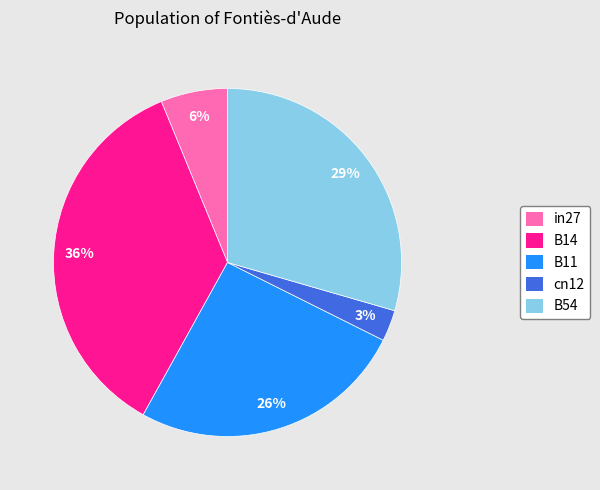

To the nearest percent, what is the difference between the largest and smallest slice percentages?

33%